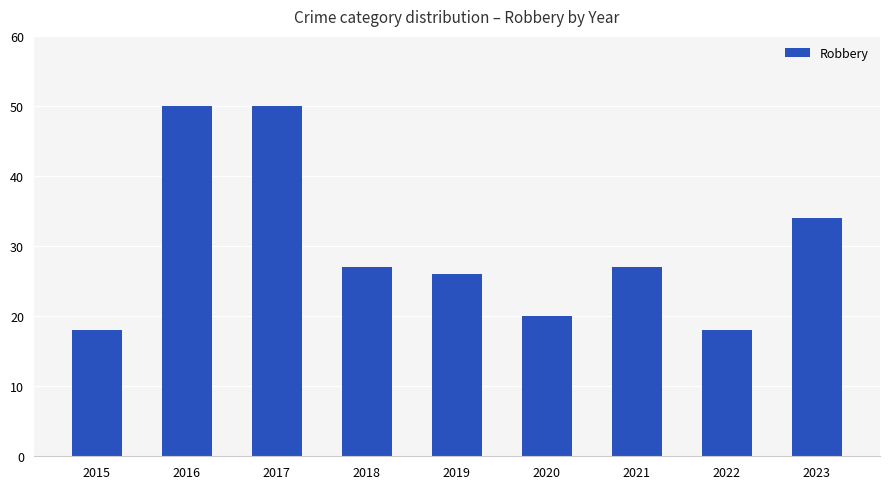

Is it true that the value at 2017 is 50?

True